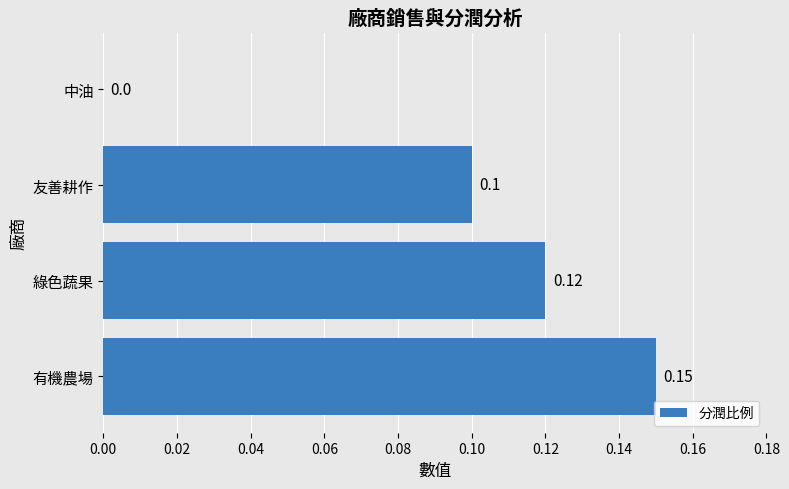

How many values are above zero?

3